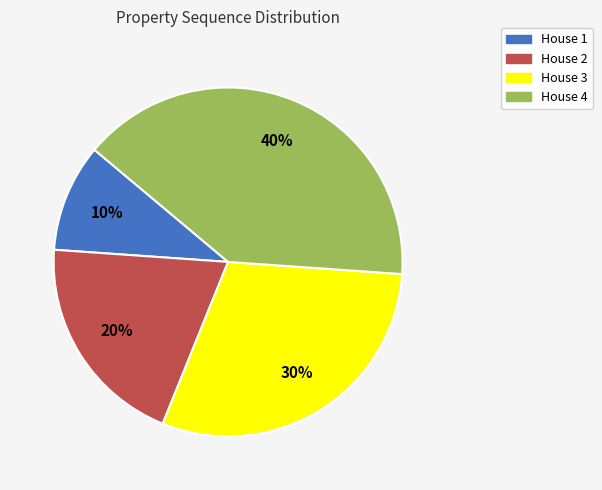

How many slices are in this pie chart?

4